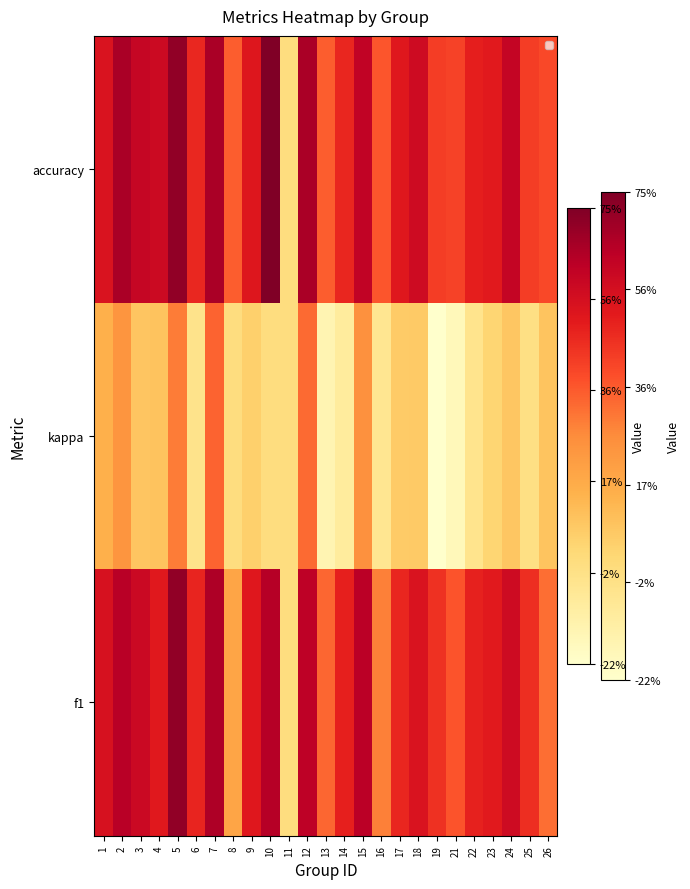

Rank the categories by value from highest to lowest.

10, 5, 2, 7, 12, 15, 24, 3, 4, 18, 1, 9, 17, 23, 22, 14, 6, 19, 25, 21, 26, 16, 8, 13, 11